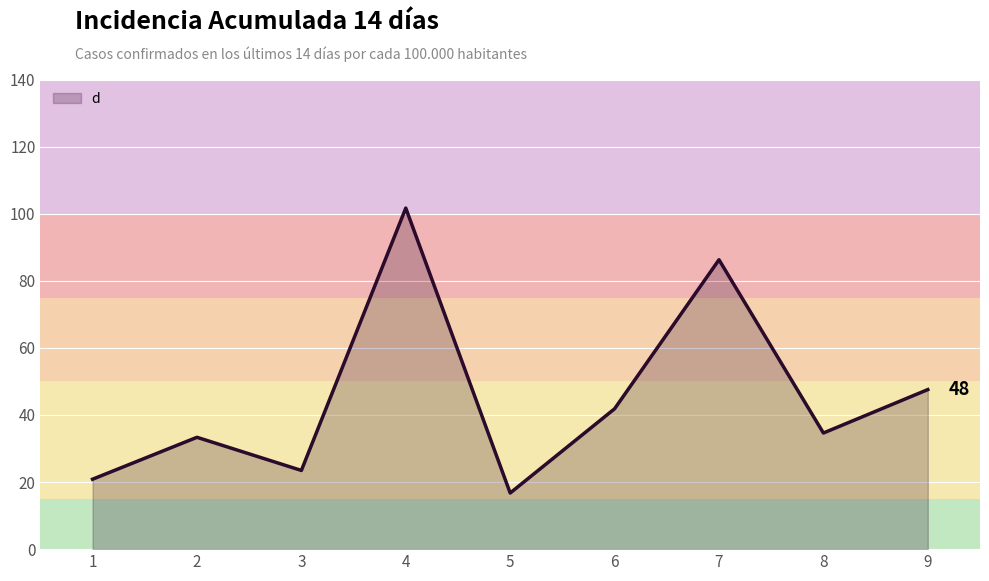

List the labels in order of value, largest first.

4, 7, 9, 6, 8, 2, 3, 1, 5